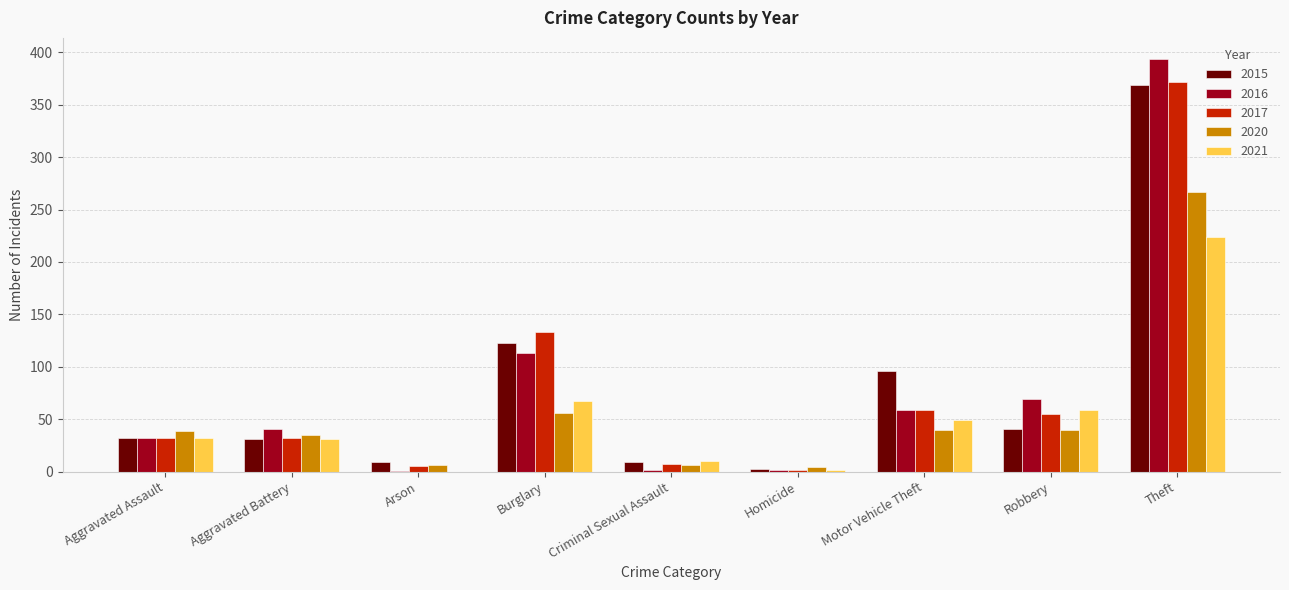

Are the bars horizontal?

No